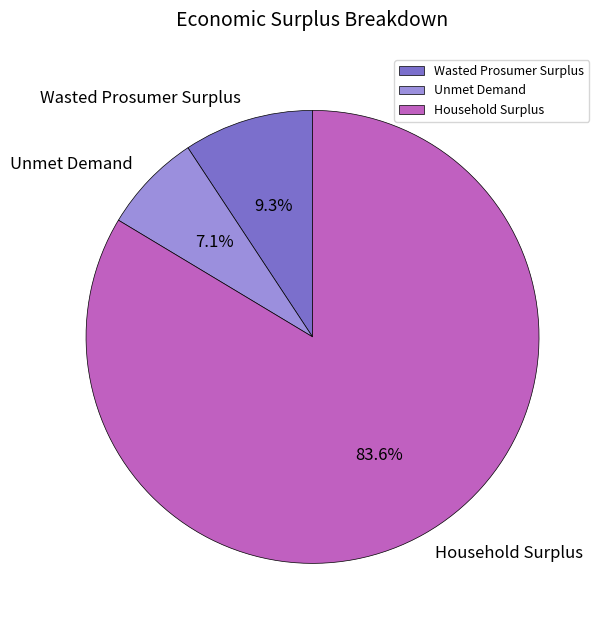

How many slices are in this pie chart?

3